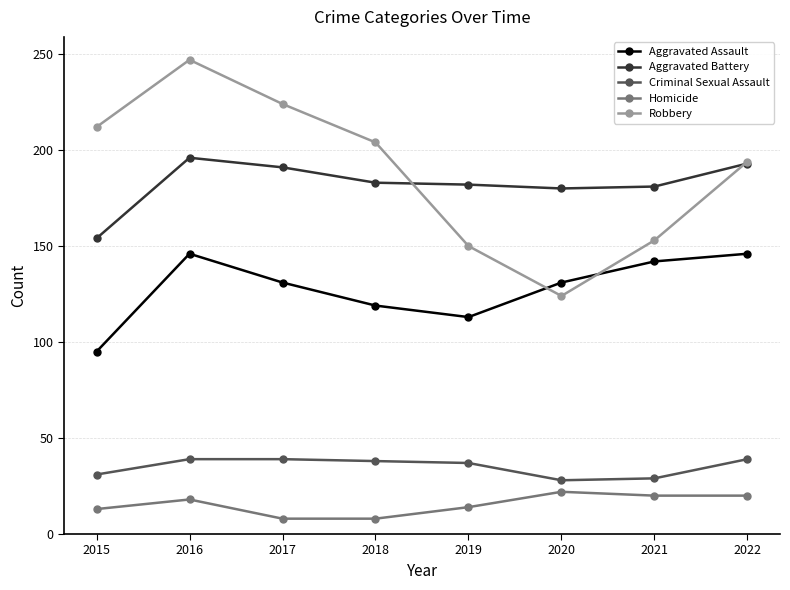

Which series has the largest range (max minus min)?

Robbery